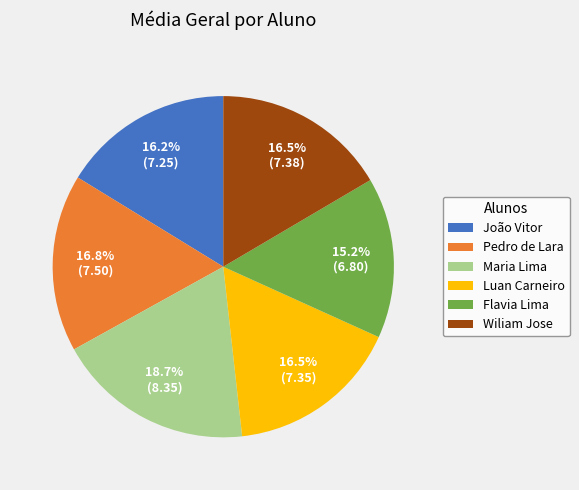

Does Pedro de Lara represent more than half of the total?

No